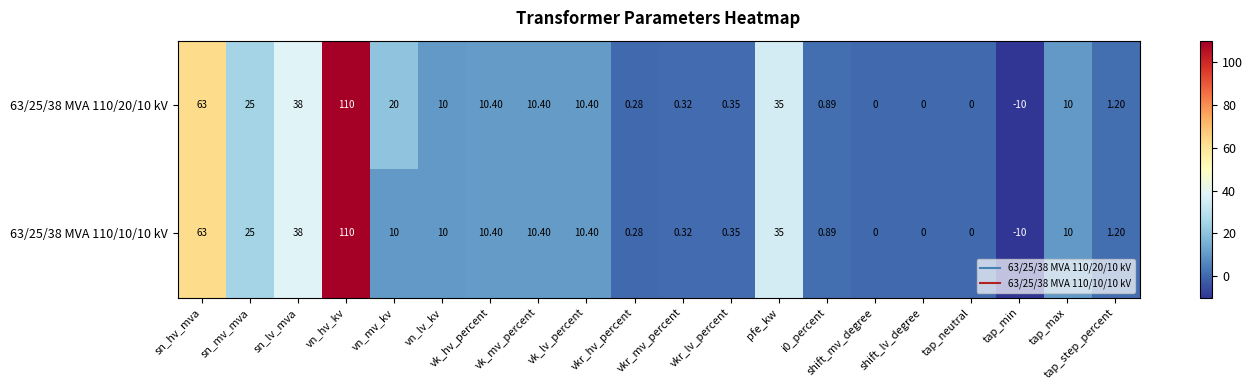

Is the value of 63/25/38 MVA 110/20/10 kV at vn_lv_kv greater than the value of 63/25/38 MVA 110/10/10 kV at shift_lv_degree?

Yes